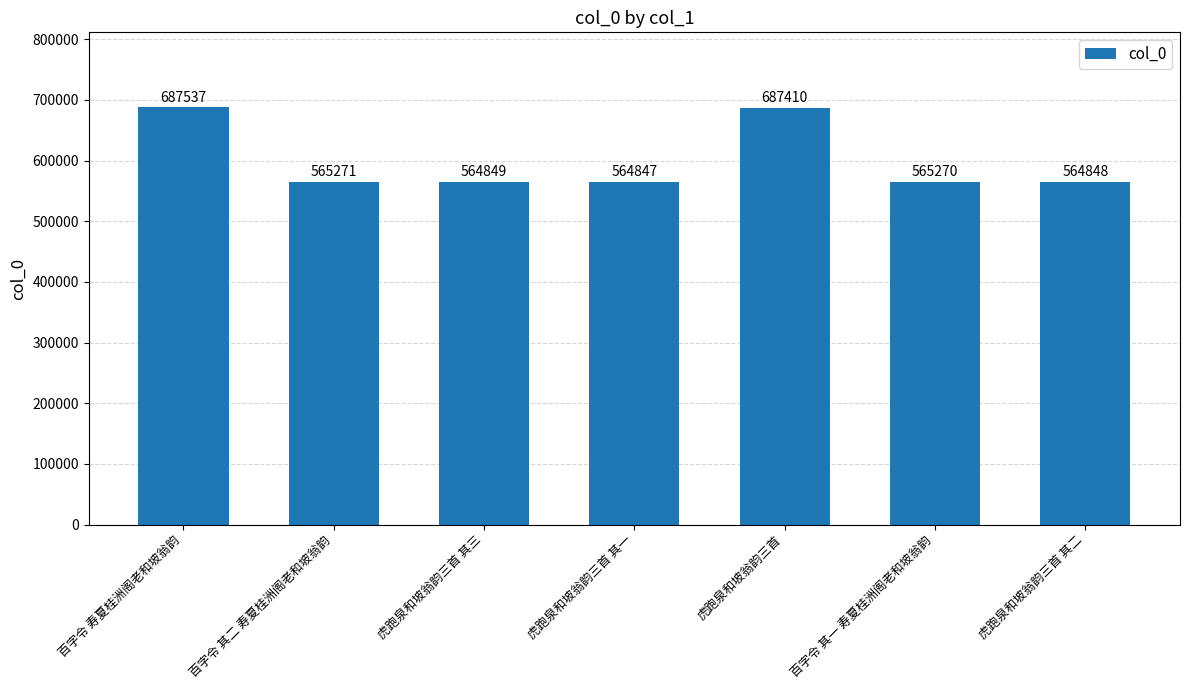

Read the value at 百字令 寿夏桂洲阁老和坡翁韵.

687537